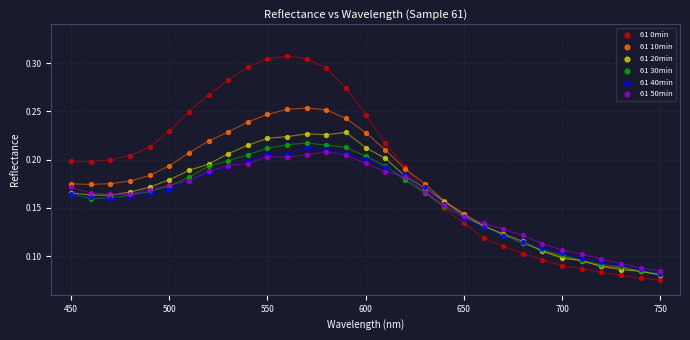

Which series has the largest Y range (max minus min)?

61 0min